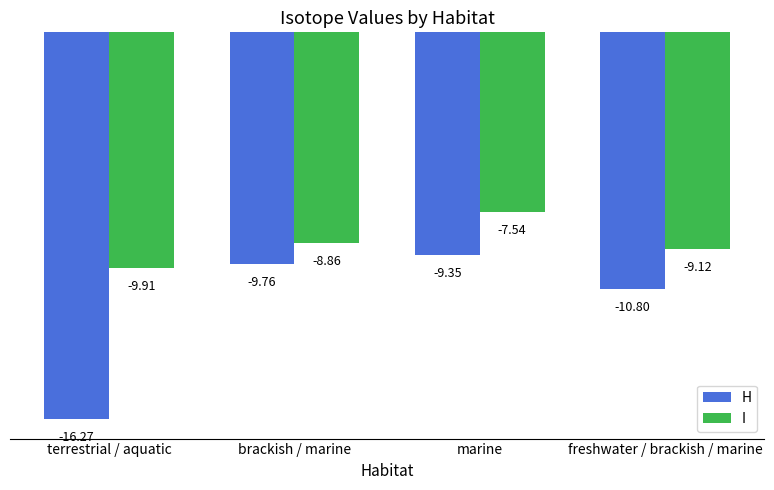

True or false: I has a value of -12.9 at freshwater / brackish / marine.

False